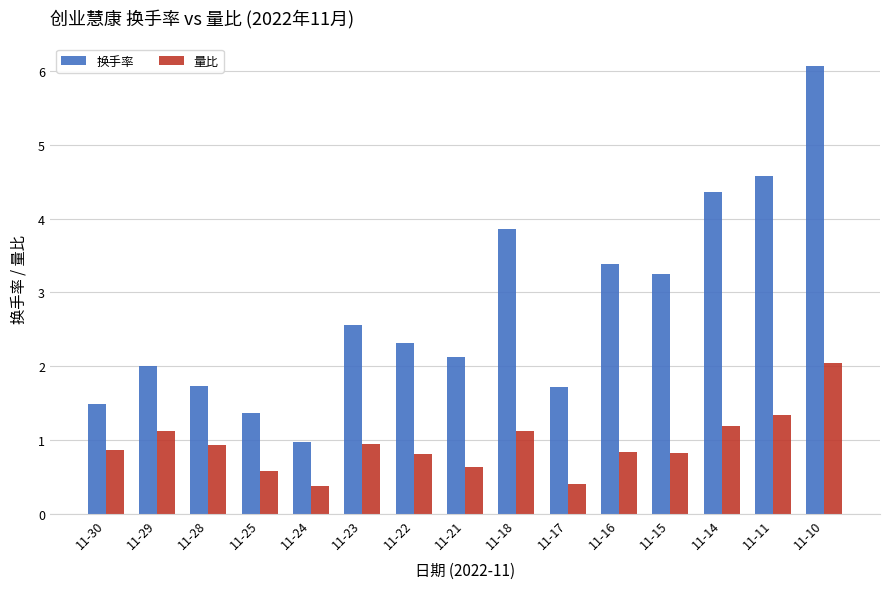

At which label does 量比 reach its peak?

11-10